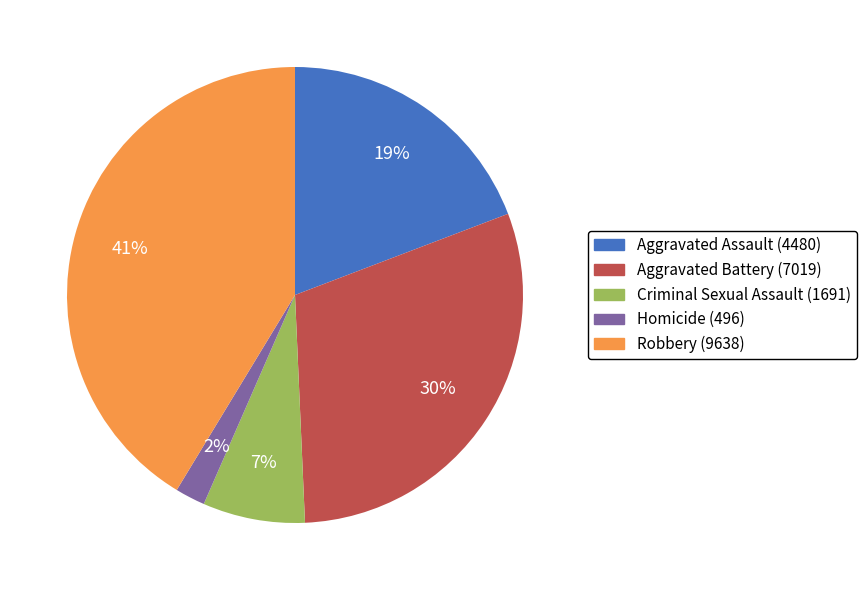

What is the largest slice in the pie chart?

Robbery